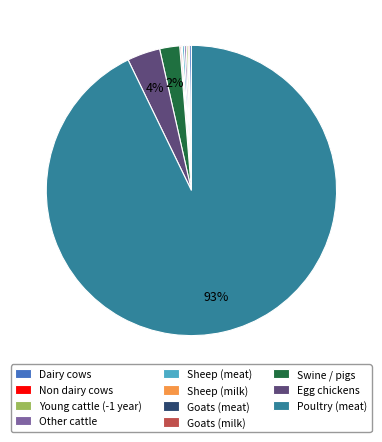

What is the majority slice?

Poultry (meat)